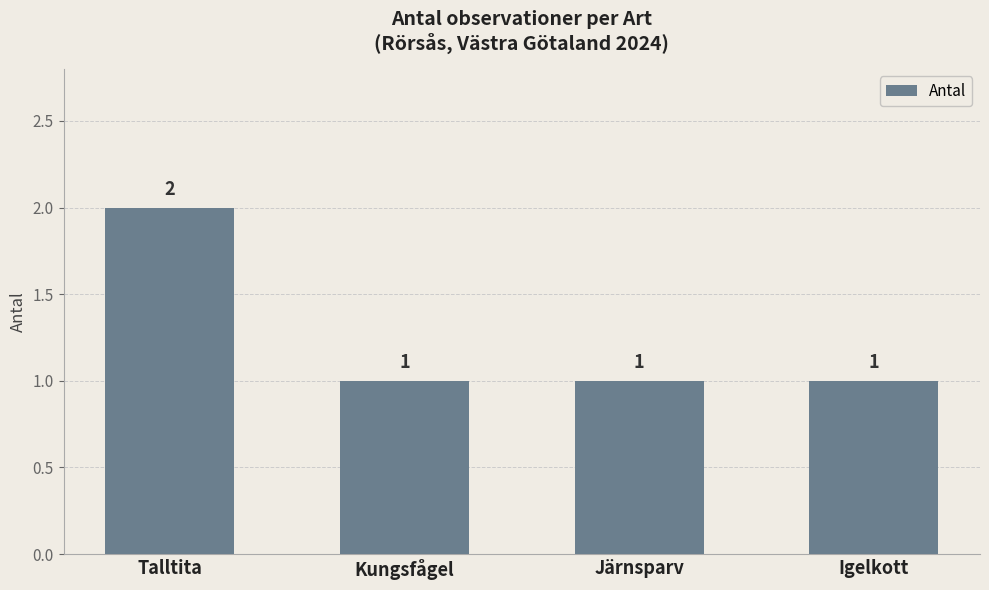

At which category does the chart reach its peak across all series?

Talltita